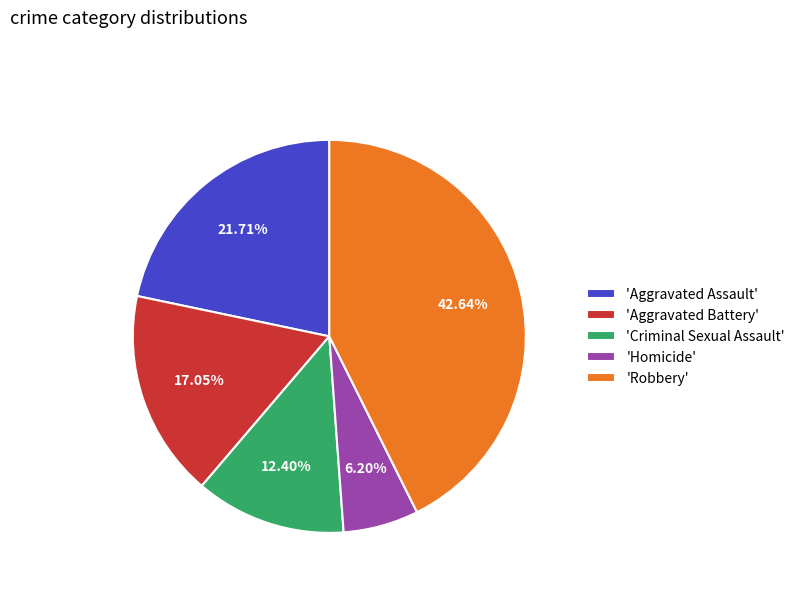

Which category has the smallest portion of the pie?

'Homicide'